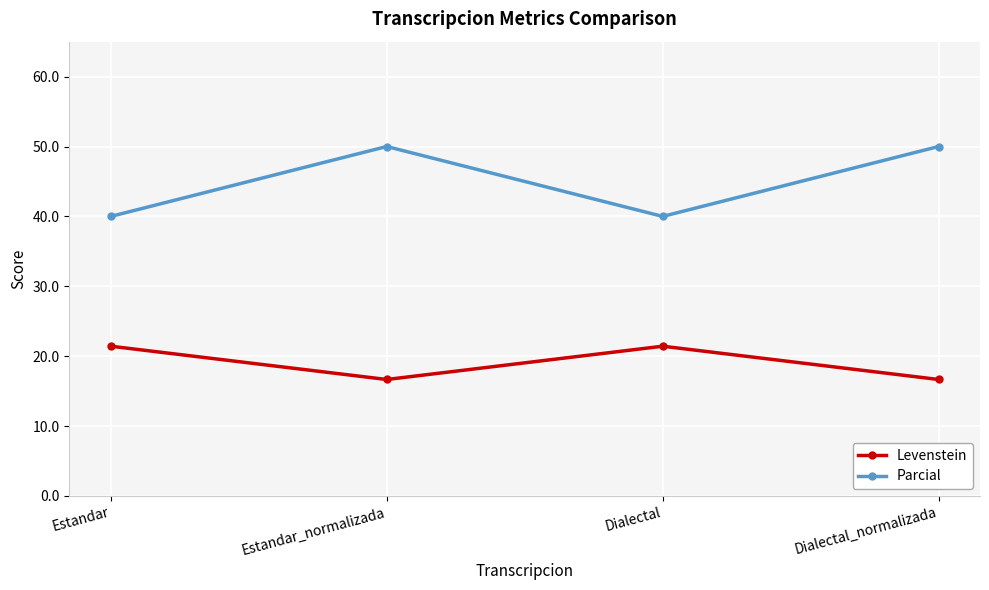

How many lines are shown in the chart?

2